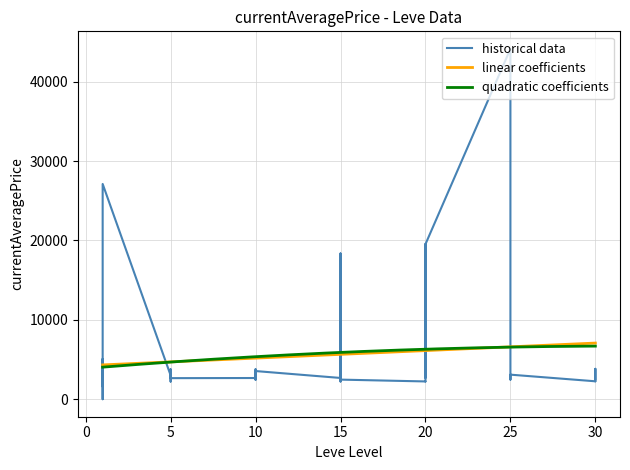

Is this an area chart (filled region under the line)?

No